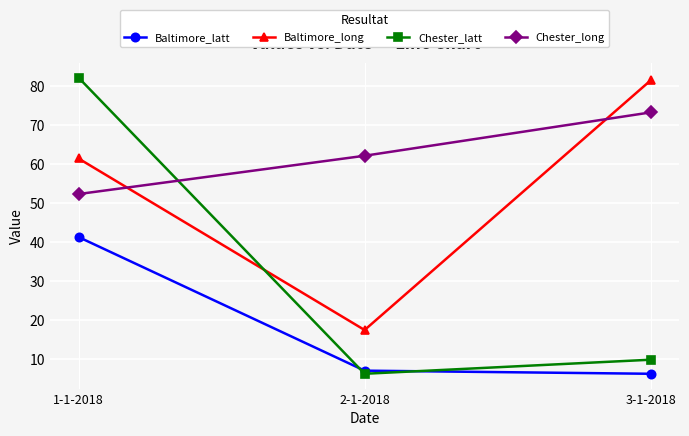

True or false: Baltimore_latt has a value of 61.8 at 1-1-2018.

False